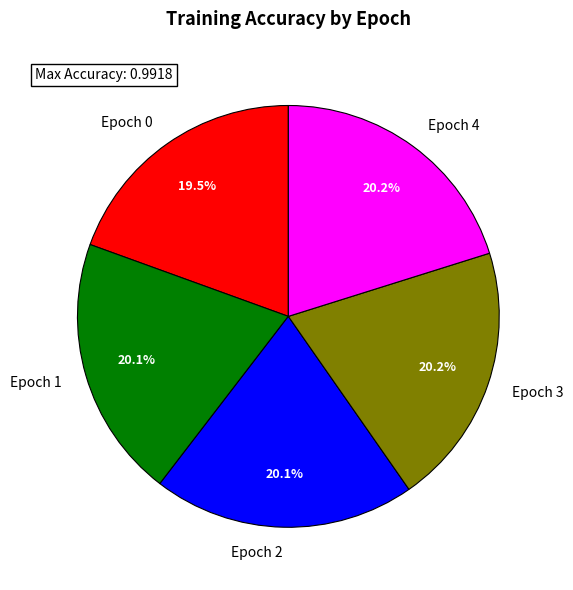

The Epoch 1 slice represents 20% of the pie. True or false?

True